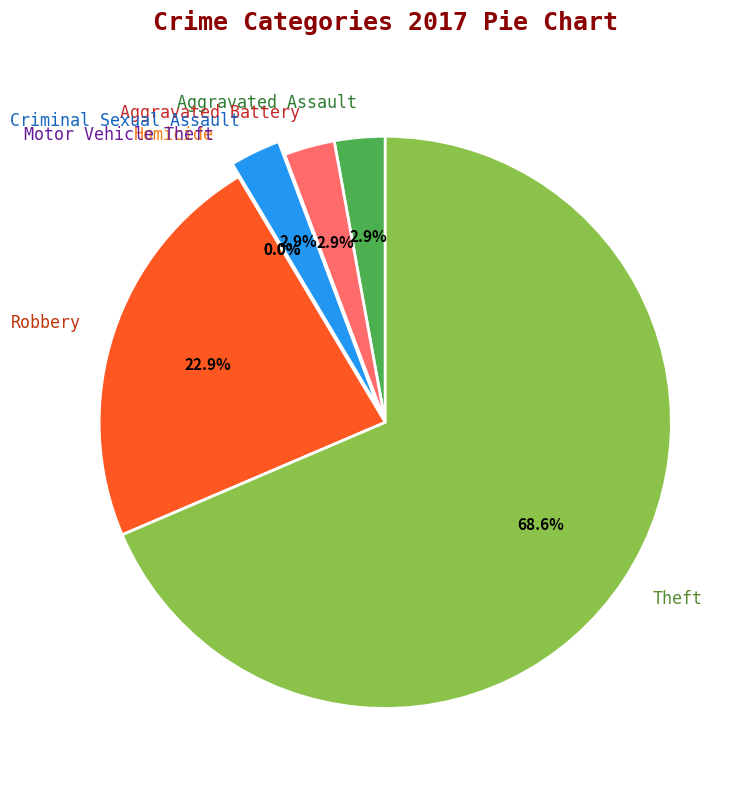

Does Theft represent more than half of the total?

Yes